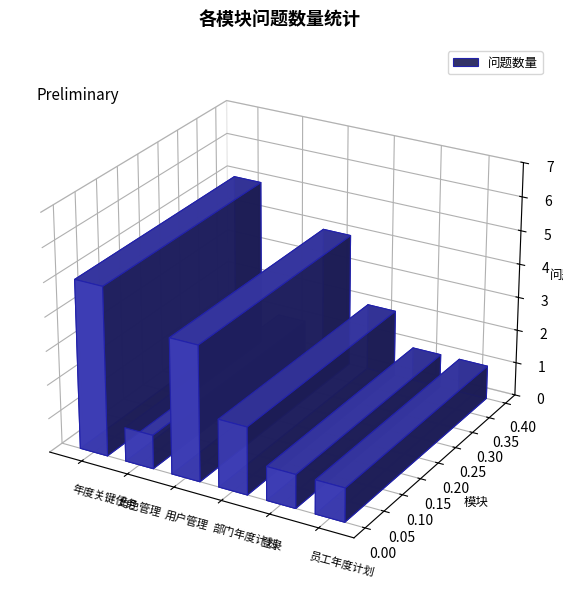

Which has a higher value, 部门年度计划 or 用户管理?

用户管理